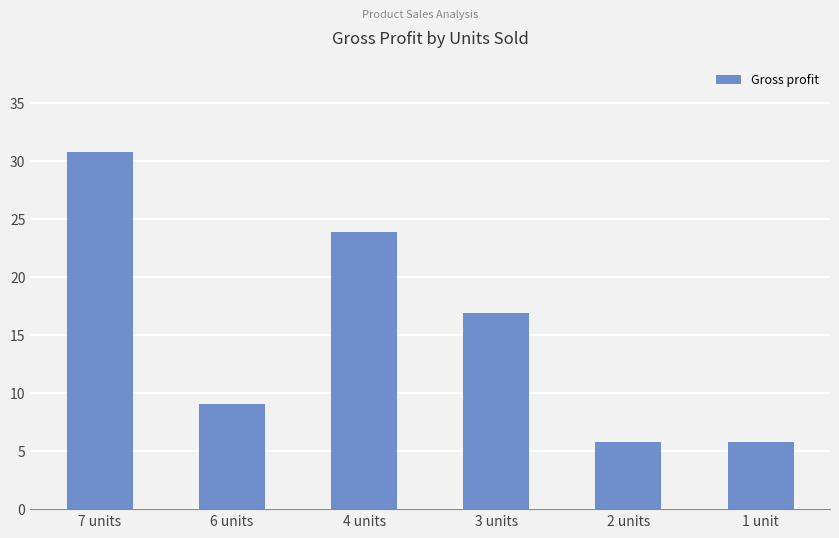

Reading left to right, transcribe all the data shown in this chart.

7 units=30.8	6 units=9.1	4 units=23.9	3 units=16.9	2 units=5.8	1 unit=5.8